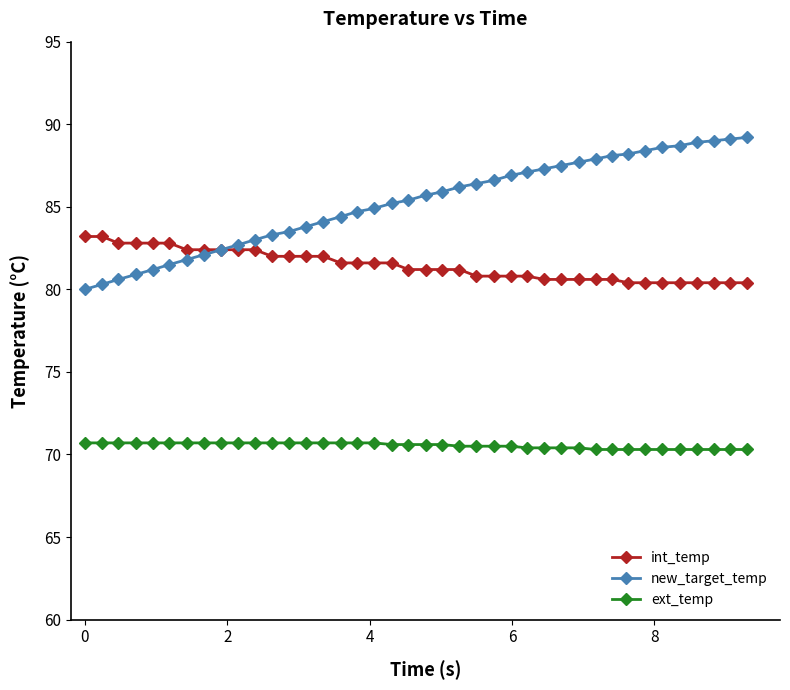

What is the value of the ext_temp point at the 29th from the left?

70.4